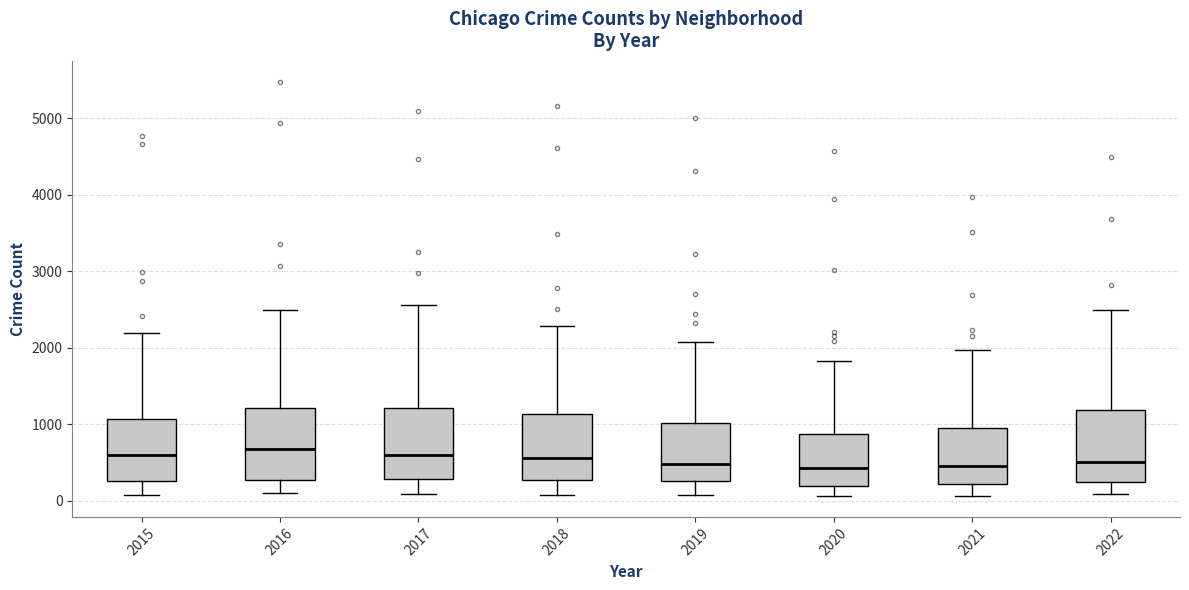

Reading left to right, transcribe this box plot: for each box, give where its median line is, the range the box spans, and where its two whiskers end, as read against the y-axis. The values are not printed on the chart, so give them approximately, as read against the axis.

2015: median 600, box 300 to 1100, whiskers 100 to 2200
2016: median 700, box 300 to 1200, whiskers 100 to 2500
2017: median 600, box 300 to 1200, whiskers 100 to 2600
2018: median 600, box 300 to 1100, whiskers 100 to 2300
2019: median 500, box 300 to 1000, whiskers 100 to 2100
2020: median 400, box 200 to 900, whiskers 100 to 1800
2021: median 500, box 200 to 1000, whiskers 100 to 2000
2022: median 500, box 200 to 1200, whiskers 100 to 2500